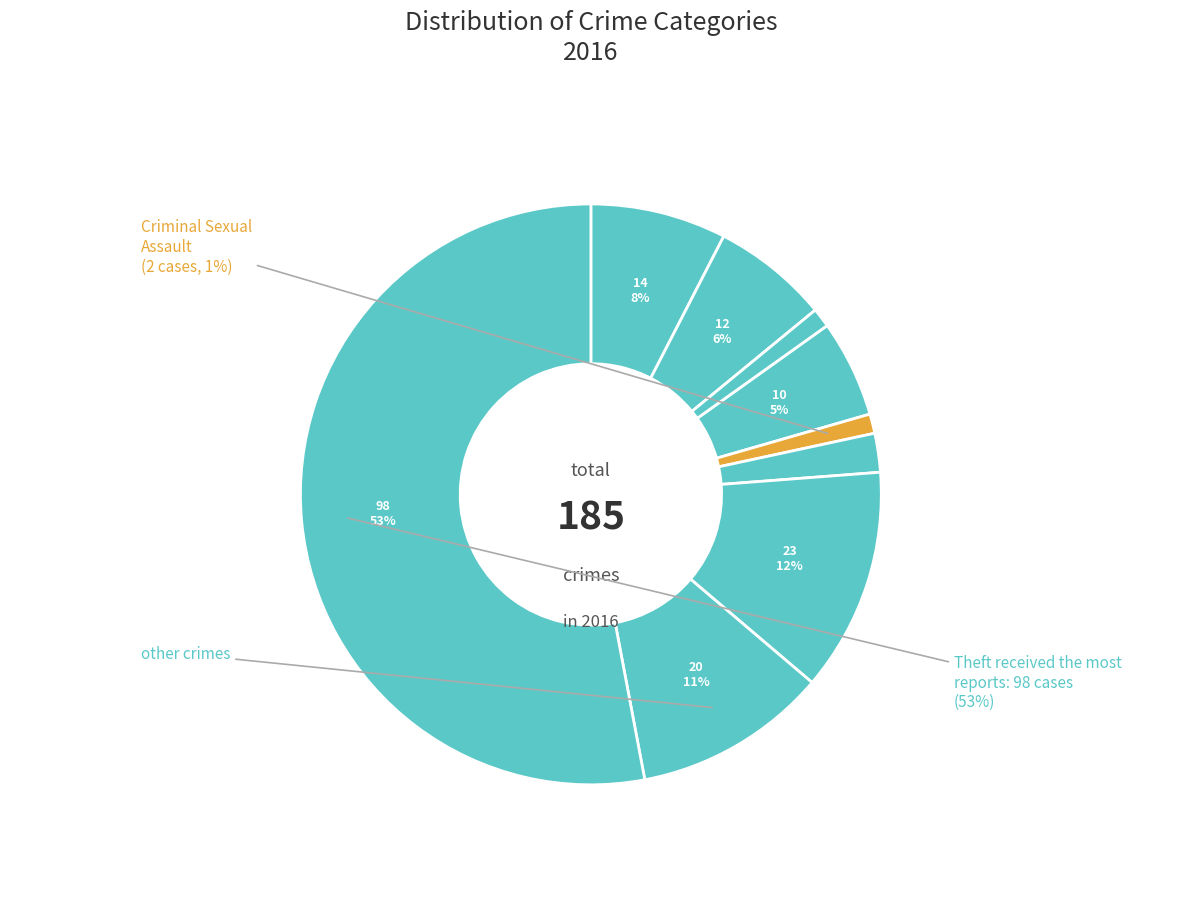

How many slices are in this pie chart?

9